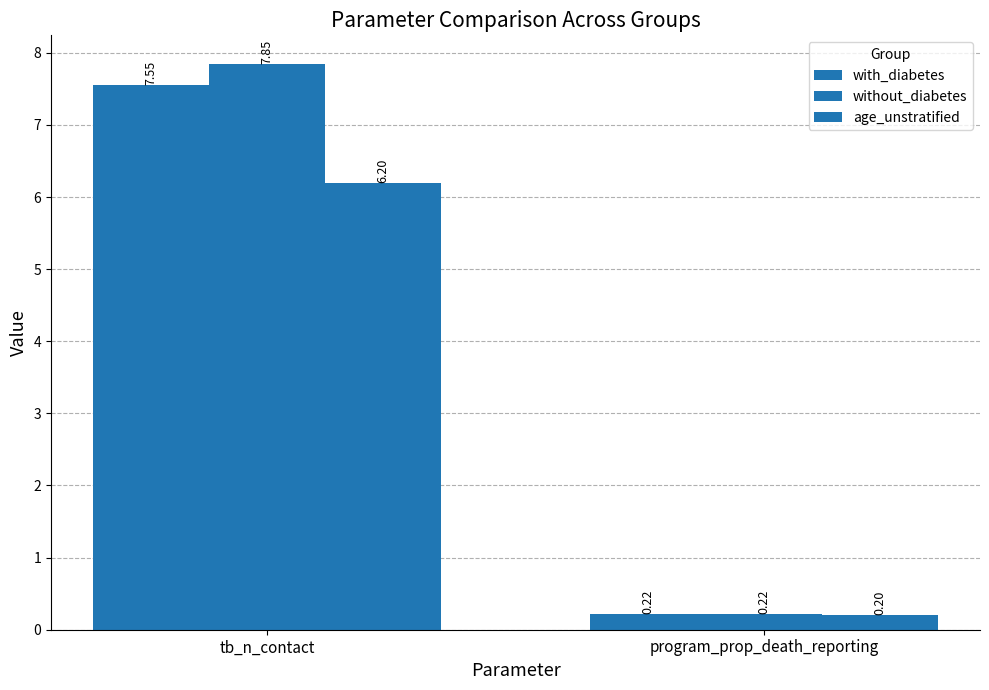

How many bars are there in each group?

3